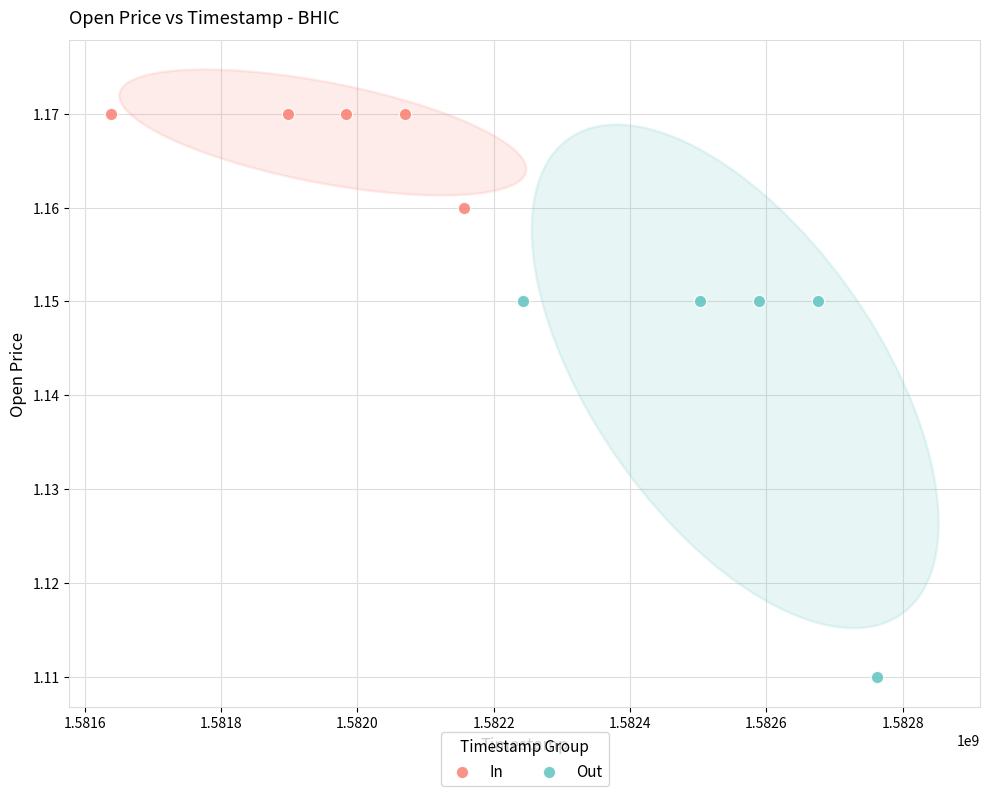

Which series contains the lowest Y value?

Out